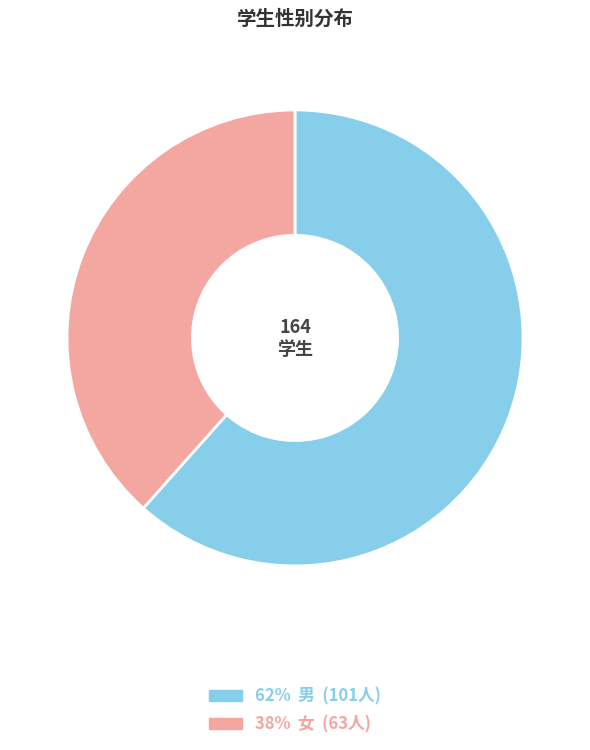

Does any single category account for the majority?

Yes